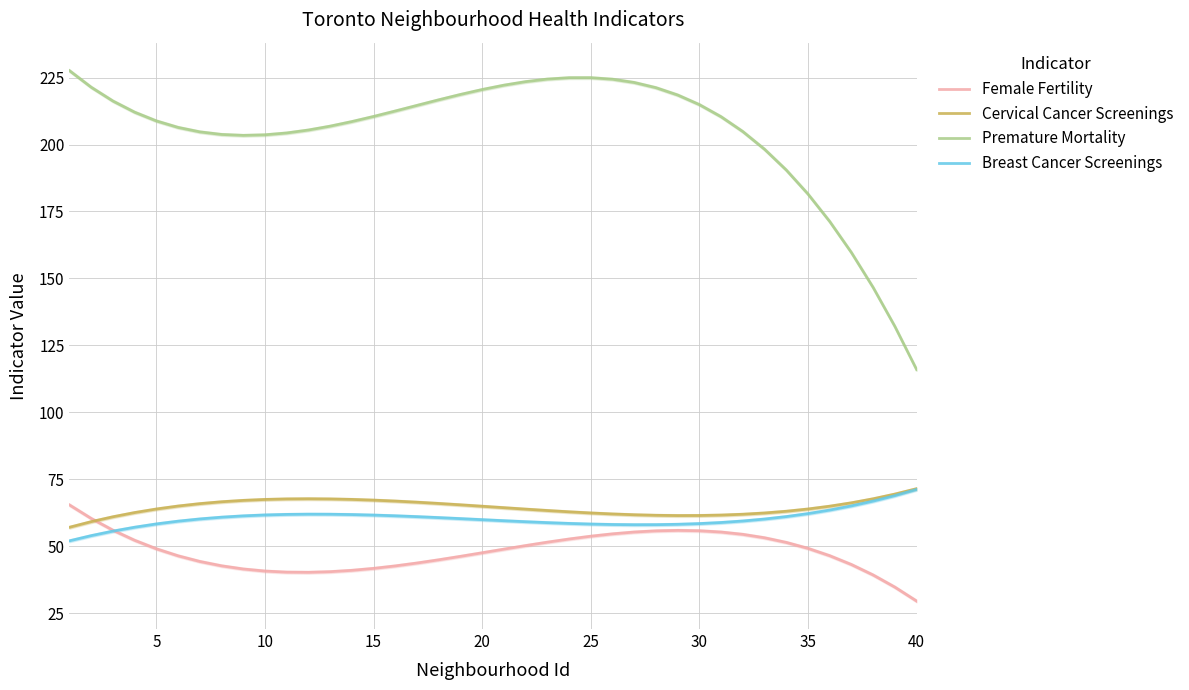

Which category has the highest value in the Breast Cancer Screenings series?

40